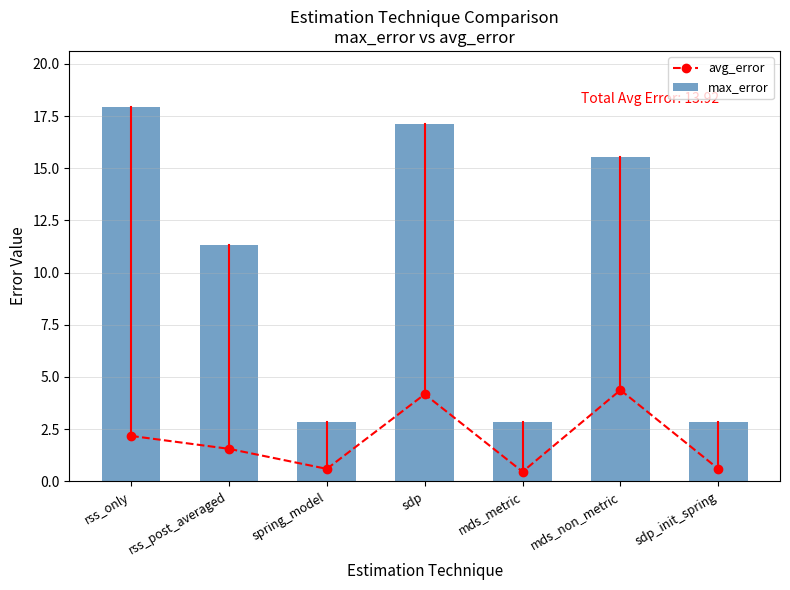

What is the sum of the max_error values at rss_only and mds_non_metric?

33.5